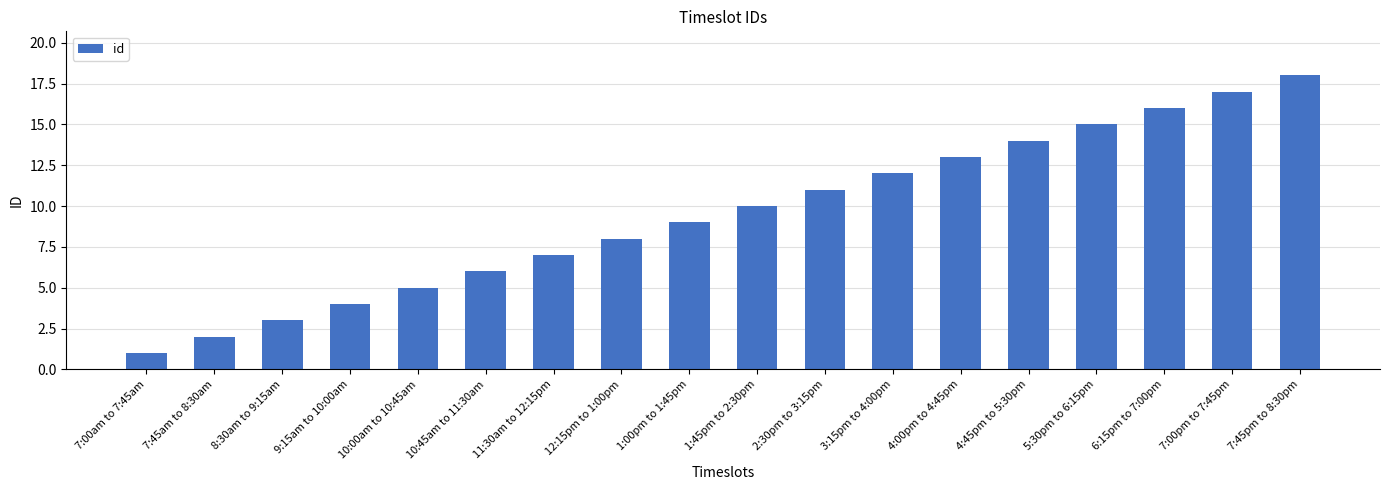

List the labels in order of value, smallest first.

7:00am to 7:45am, 7:45am to 8:30am, 8:30am to 9:15am, 9:15am to 10:00am, 10:00am to 10:45am, 10:45am to 11:30am, 11:30am to 12:15pm, 12:15pm to 1:00pm, 1:00pm to 1:45pm, 1:45pm to 2:30pm, 2:30pm to 3:15pm, 3:15pm to 4:00pm, 4:00pm to 4:45pm, 4:45pm to 5:30pm, 5:30pm to 6:15pm, 6:15pm to 7:00pm, 7:00pm to 7:45pm, 7:45pm to 8:30pm